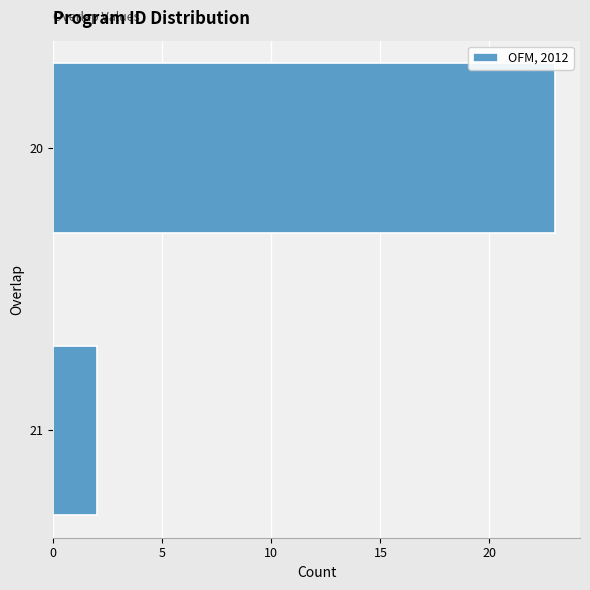

Reading bottom to top, transcribe all the data shown in this chart.

21=2	20=23